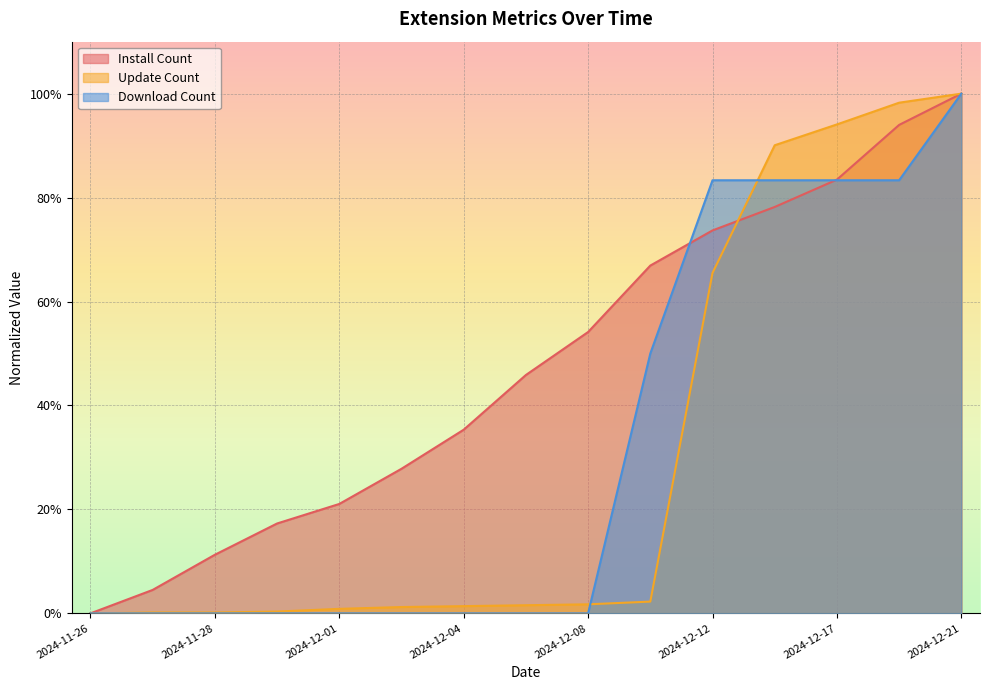

Rank the categories by install value from highest to lowest.

2024-12-21, 2024-12-19, 2024-12-17, 2024-12-16, 2024-12-12, 2024-12-10, 2024-12-08, 2024-12-06, 2024-12-04, 2024-12-03, 2024-12-01, 2024-11-29, 2024-11-28, 2024-11-27, 2024-11-26